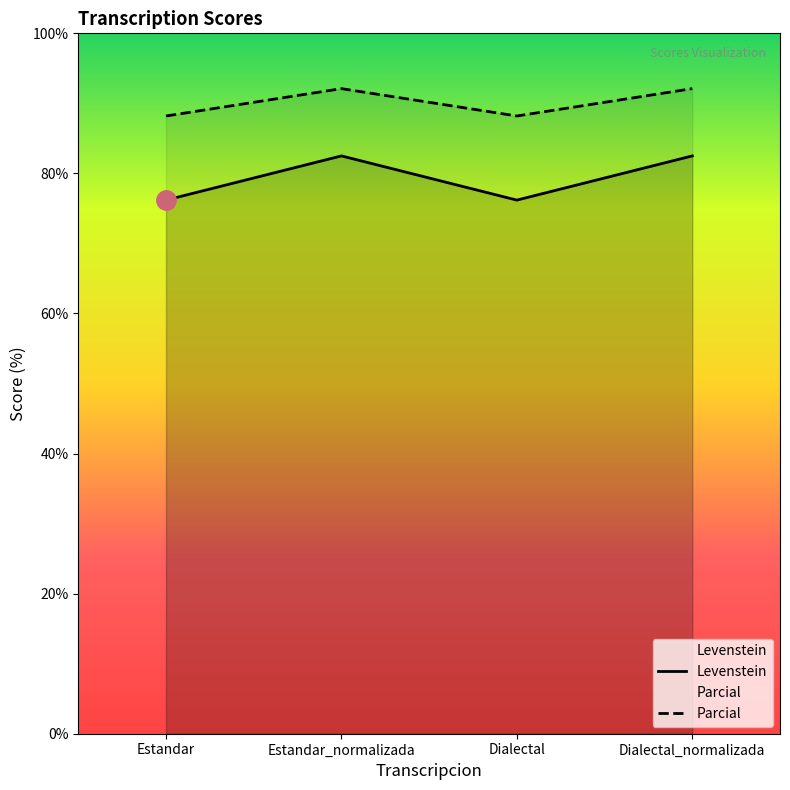

At which label is Levenstein closest to 90?

Estandar